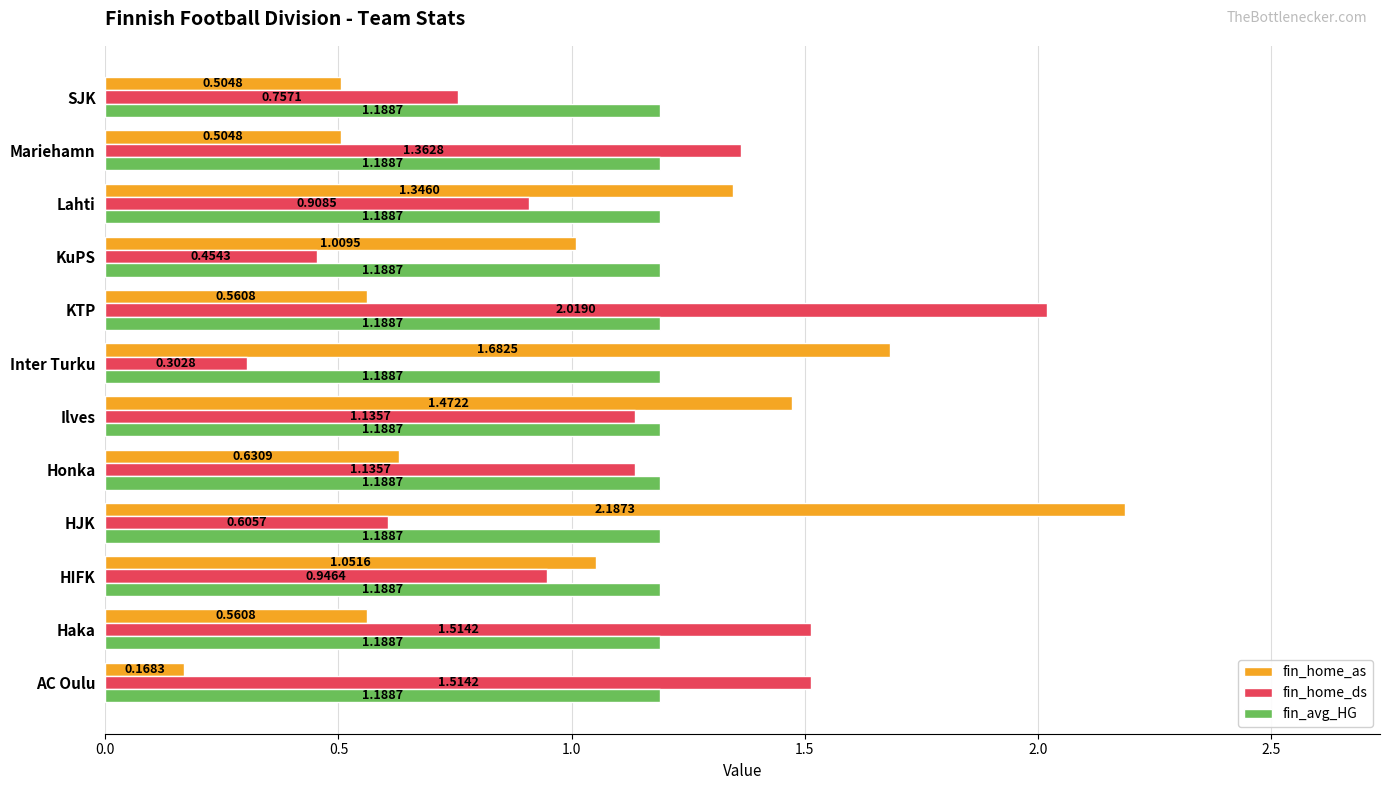

What is the sum of all fin_avg_HG values?

14.3